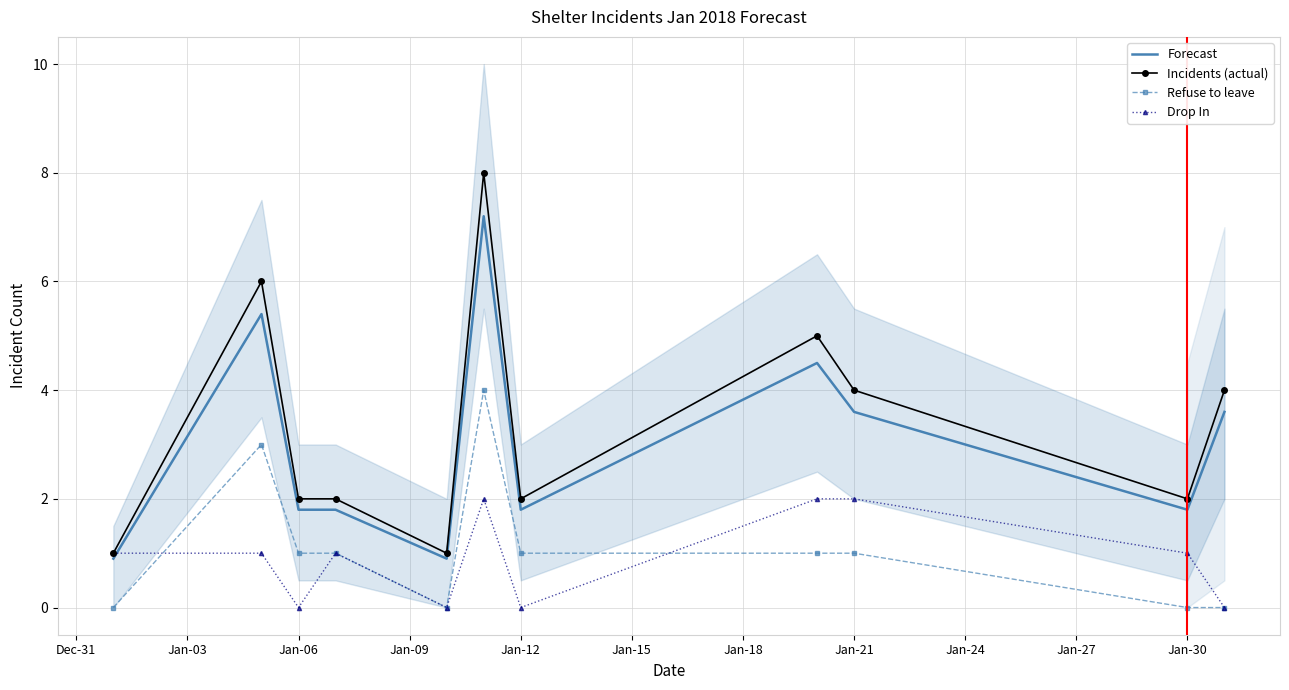

Is the value of Drop In at Jan-30 greater than the value of Incidents (actual) at Jan-30?

No